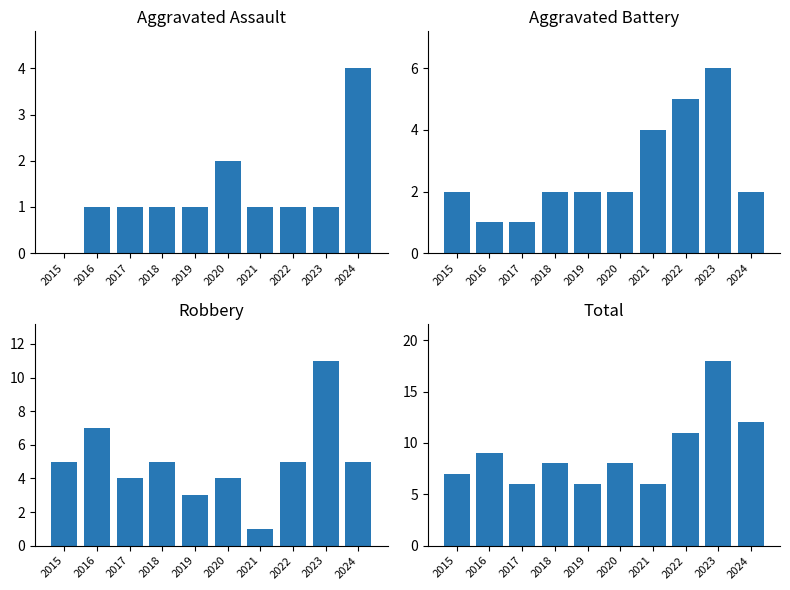

Reading left to right, transcribe all the data shown in this chart.

Aggravated Assault: 2015=0	2016=1	2017=1	2018=1	2019=1	2020=2	2021=1	2022=1	2023=1	2024=4
Aggravated Battery: 2015=2	2016=1	2017=1	2018=2	2019=2	2020=2	2021=4	2022=5	2023=6	2024=2
Robbery: 2015=5	2016=7	2017=4	2018=5	2019=3	2020=4	2021=1	2022=5	2023=11	2024=5
Total: 2015=7	2016=9	2017=6	2018=8	2019=6	2020=8	2021=6	2022=11	2023=18	2024=12